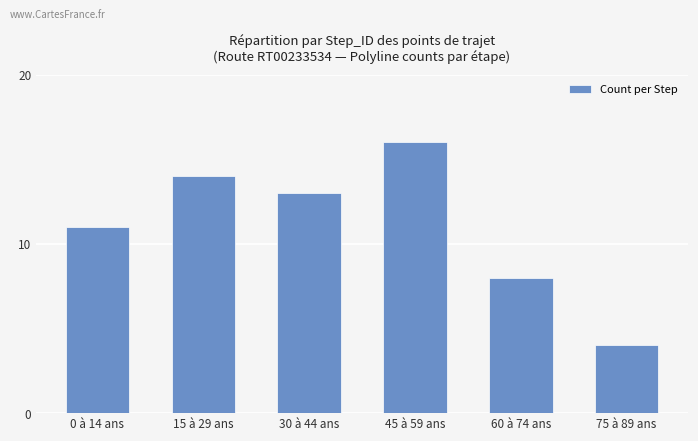

What is the difference between the values at 30 à 44 ans and 0 à 14 ans?

2